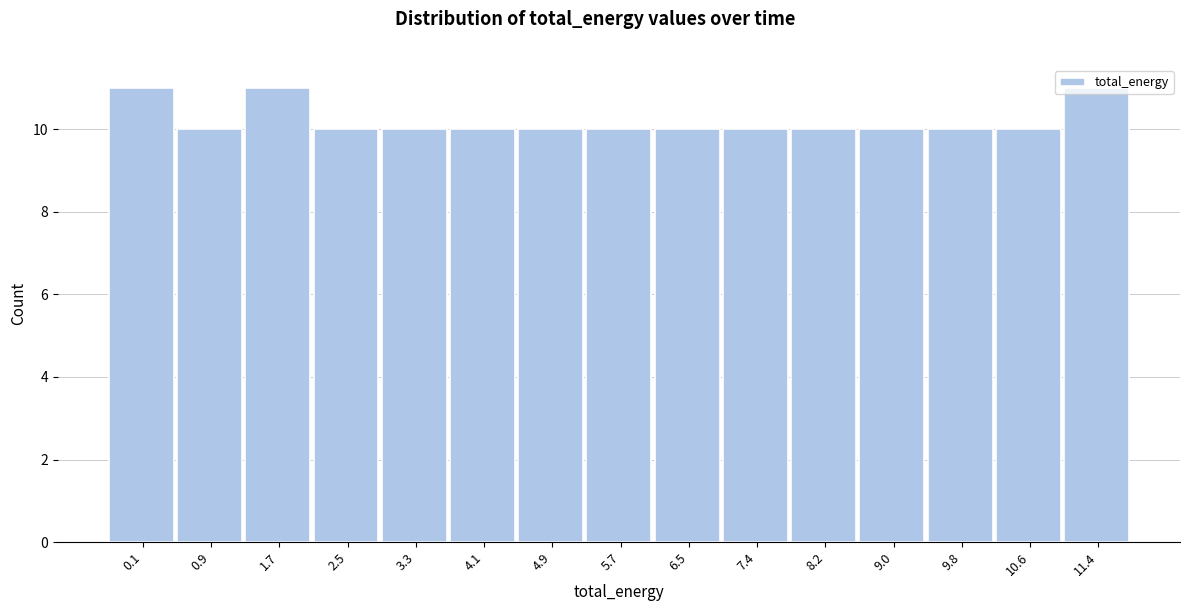

Approximately how many times larger is the value at 7.4 compared to 0.1?

0.9